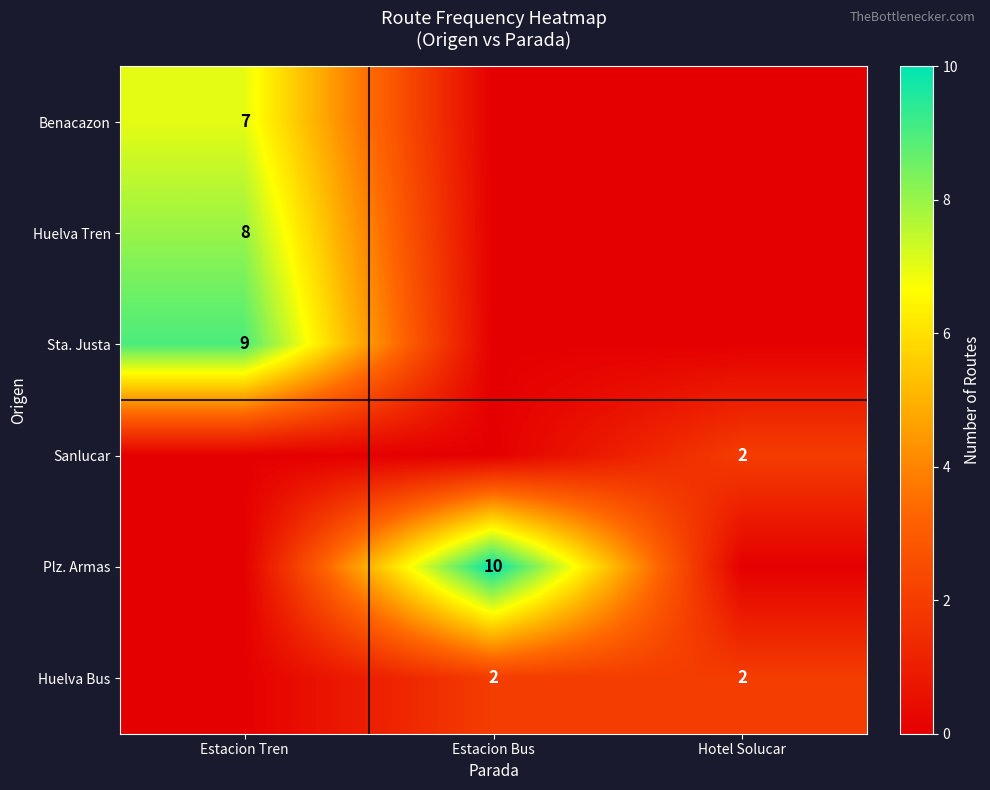

Count the number of categories in the chart.

3